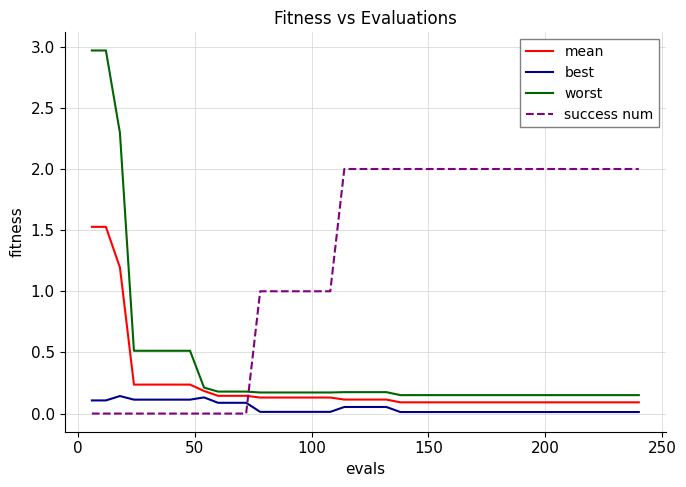

Which series has the widest spread of values?

worst